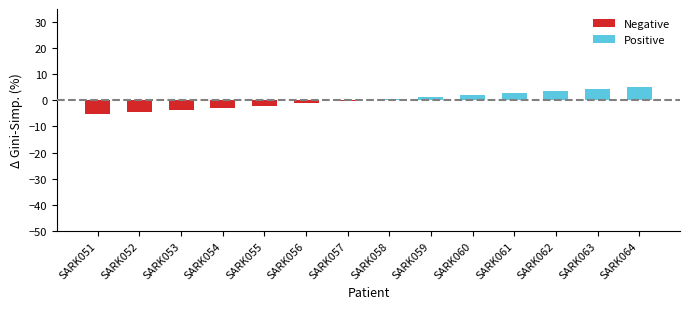

Count the number of values greater than 0.

7